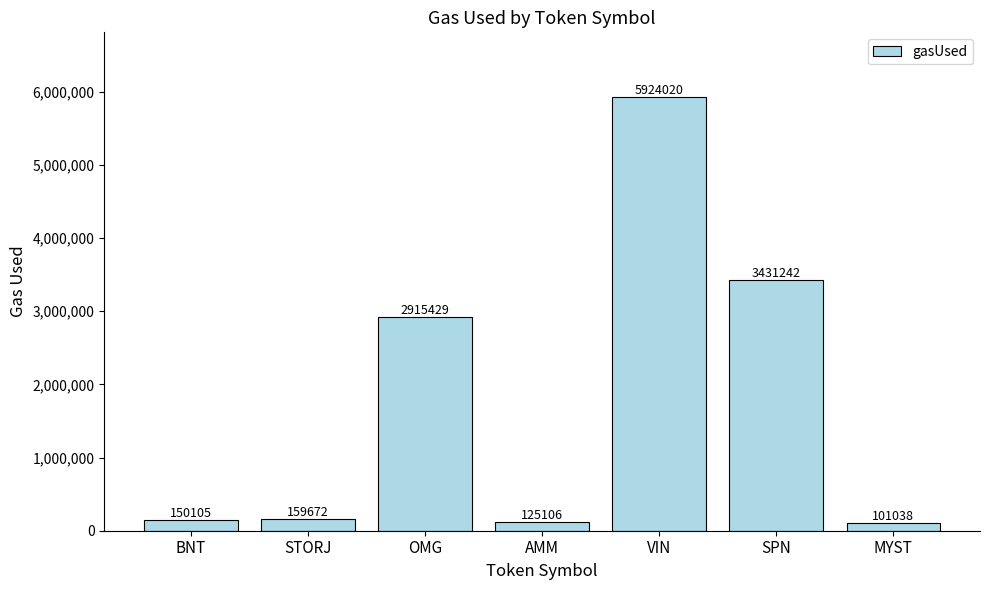

Which label corresponds to the largest value in the chart?

VIN